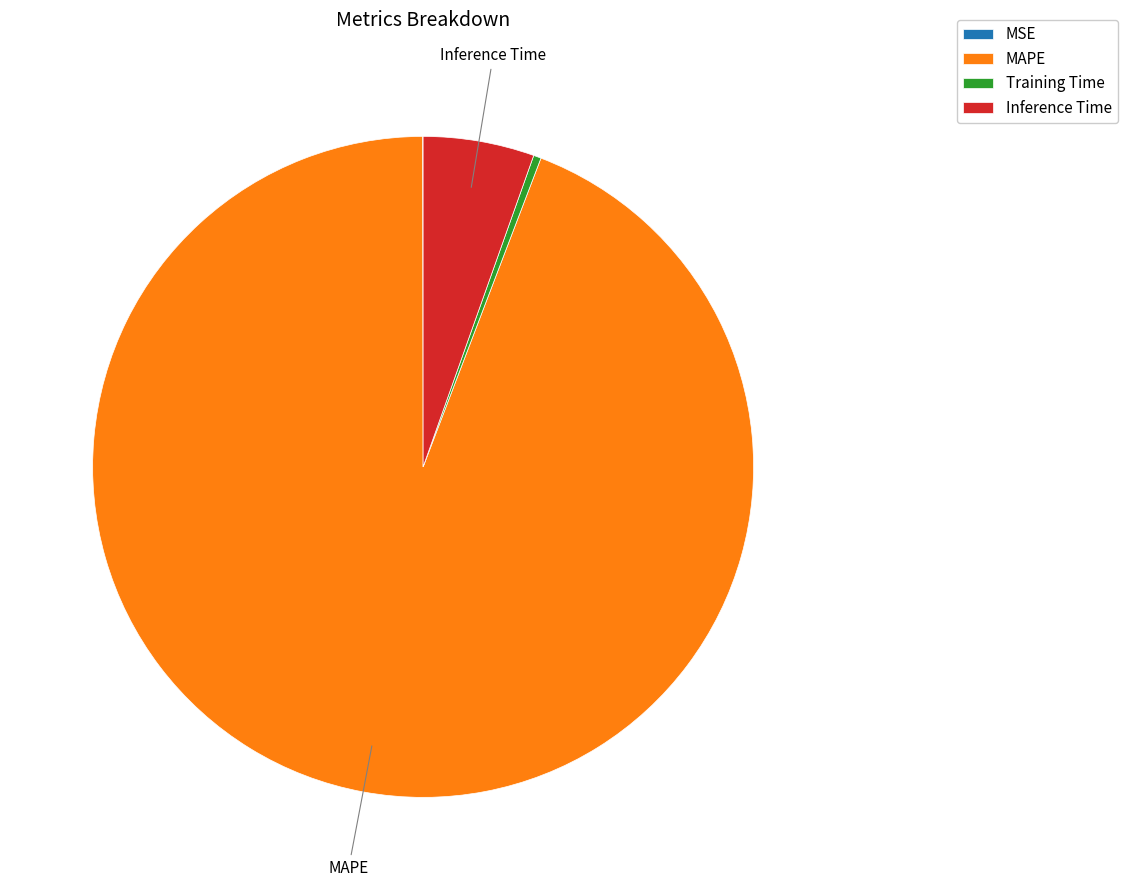

What is the largest slice in the pie chart?

MAPE